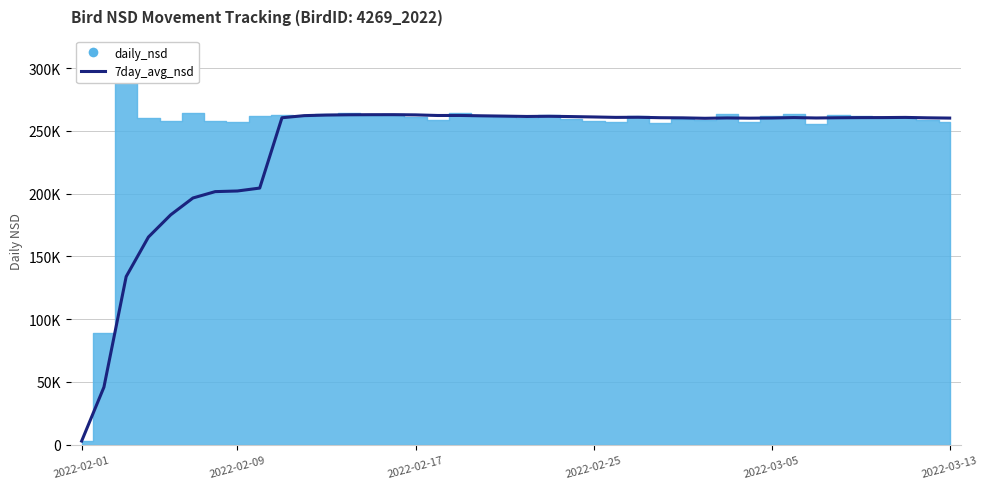

What is the smallest value displayed?

2962.0